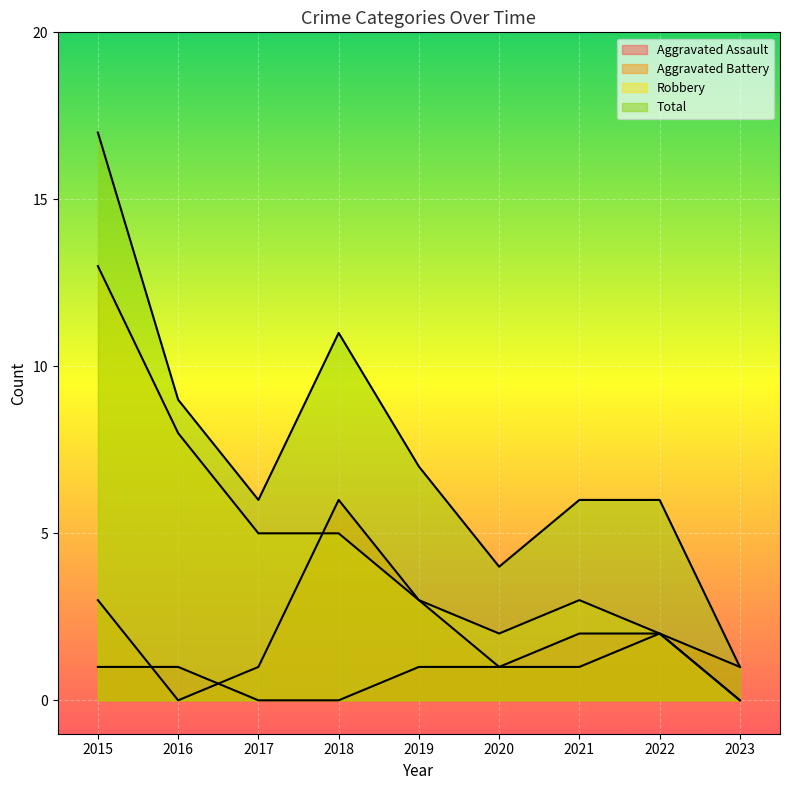

At which category is the sum across all series the highest?

2015